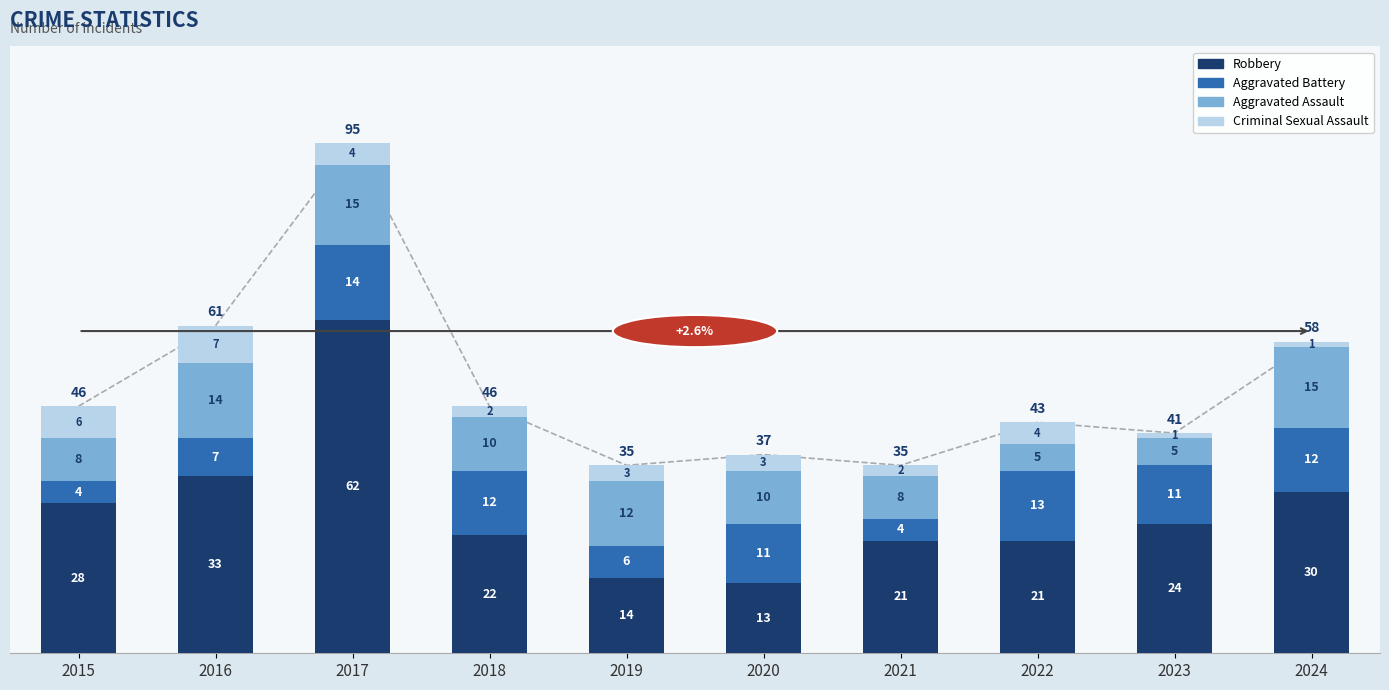

List the labels in order of Aggravated Assault value, largest first.

2017, 2024, 2016, 2019, 2018, 2020, 2015, 2021, 2022, 2023